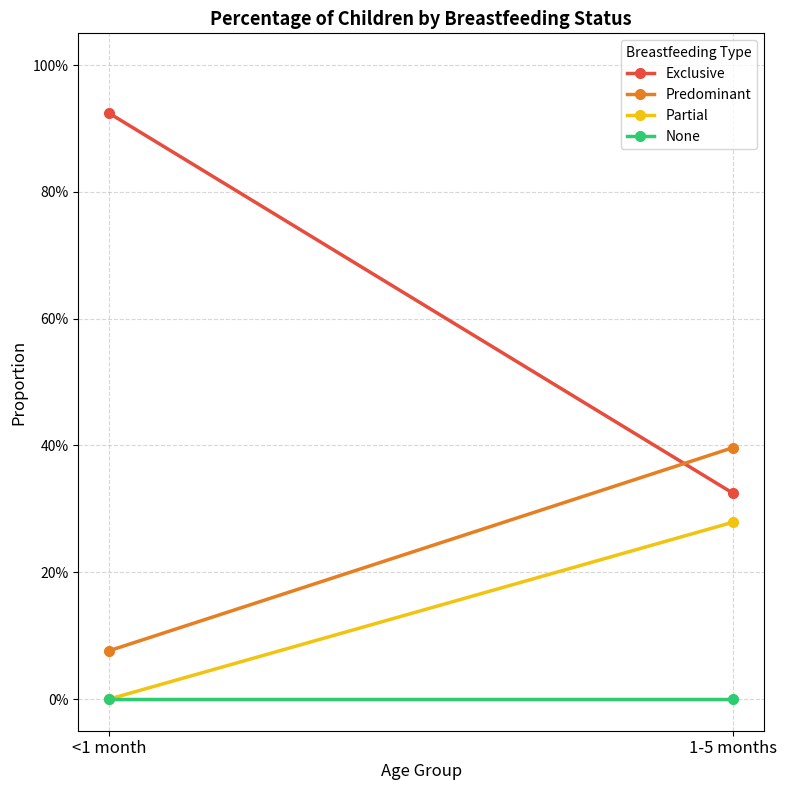

What is the sum of all Predominant values?

0.5